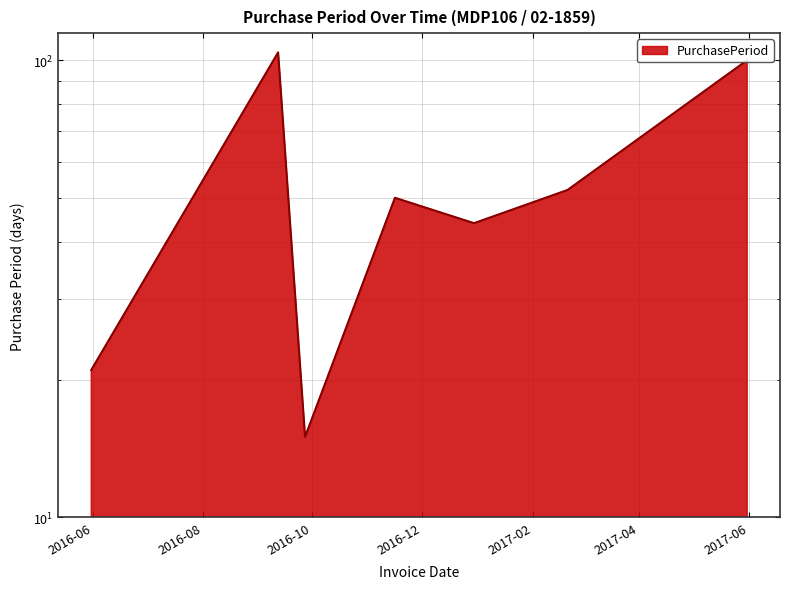

True or false: there are more than 1 points higher than both neighbors.

True